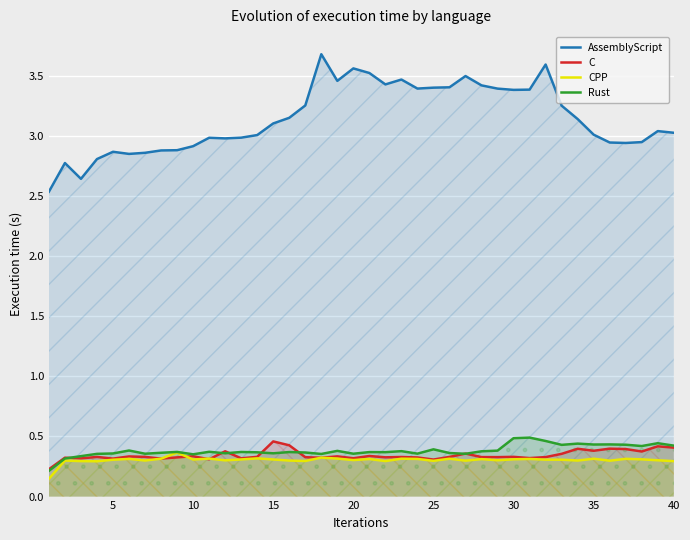

What is the lowest value of the AssemblyScript series?

2.5